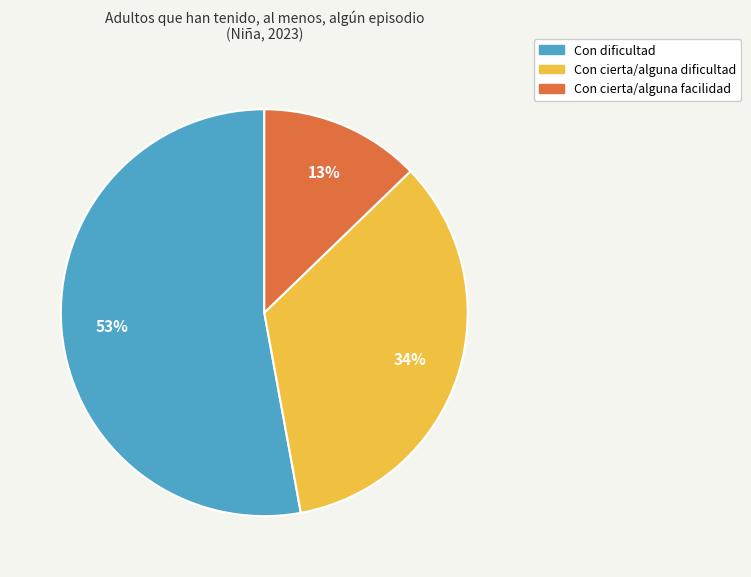

Is it true that Con cierta/alguna facilidad is 13% of the pie?

True